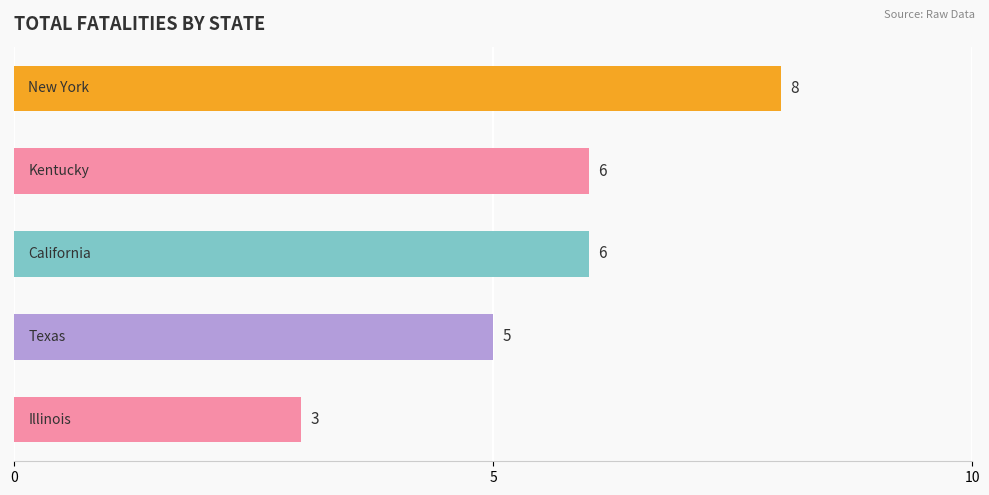

What is the maximum value shown in the chart?

8